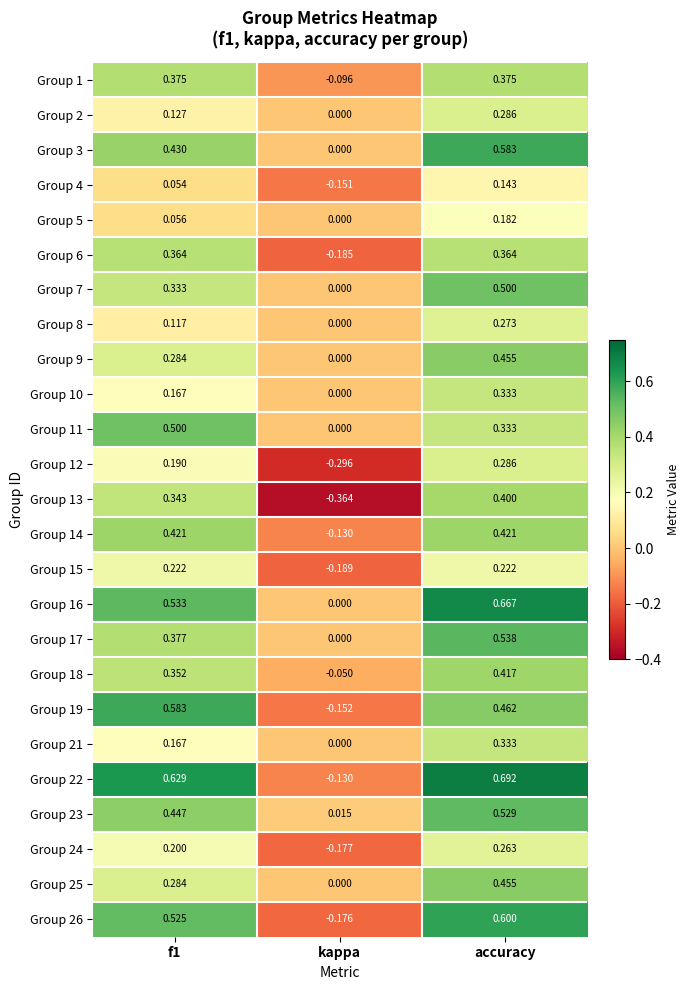

Where is Group 2 nearest to the value 0?

kappa